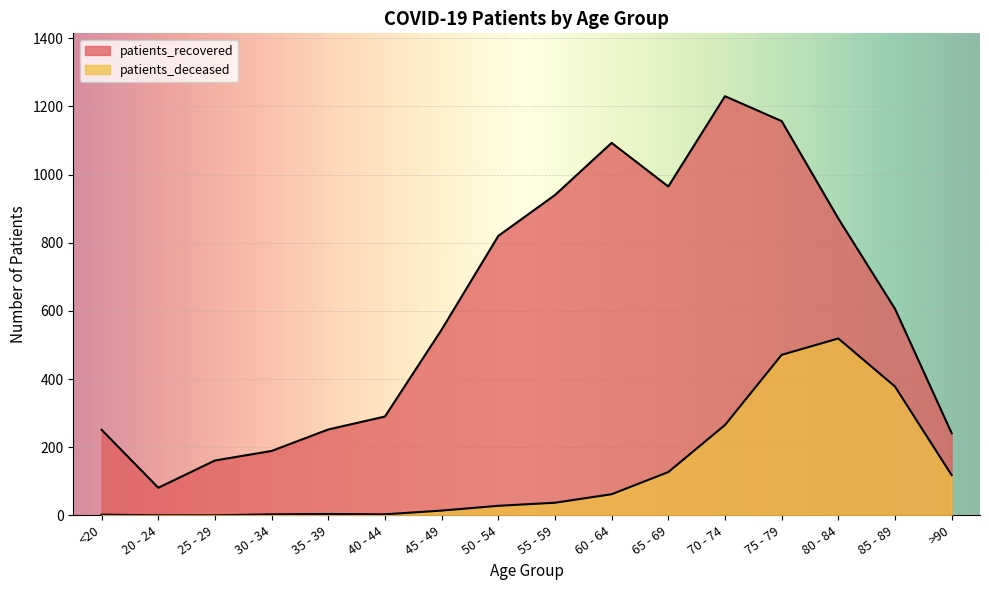

Reading right to left, list all the values displayed in this chart.

patients_recovered: >90=241	85 - 89=606	80 - 84=871	75 - 79=1157	70 - 74=1230	65 - 69=965	60 - 64=1093	55 - 59=940	50 - 54=820	45 - 49=545	40 - 44=290	35 - 39=252	30 - 34=189	25 - 29=161	20 - 24=81	<20=251
patients_deceased: >90=118	85 - 89=378	80 - 84=519	75 - 79=471	70 - 74=265	65 - 69=127	60 - 64=62	55 - 59=37	50 - 54=28	45 - 49=14	40 - 44=3	35 - 39=4	30 - 34=3	25 - 29=0	20 - 24=0	<20=2